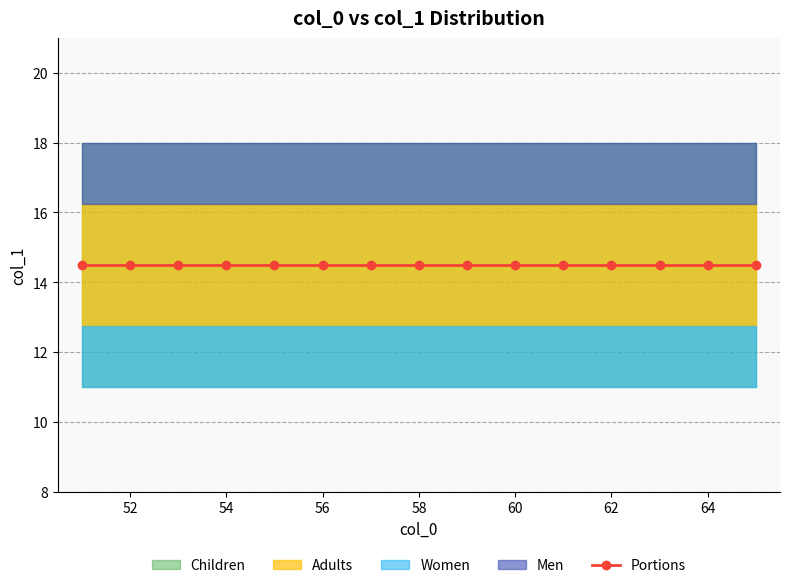

Count the number of categories in the chart.

15